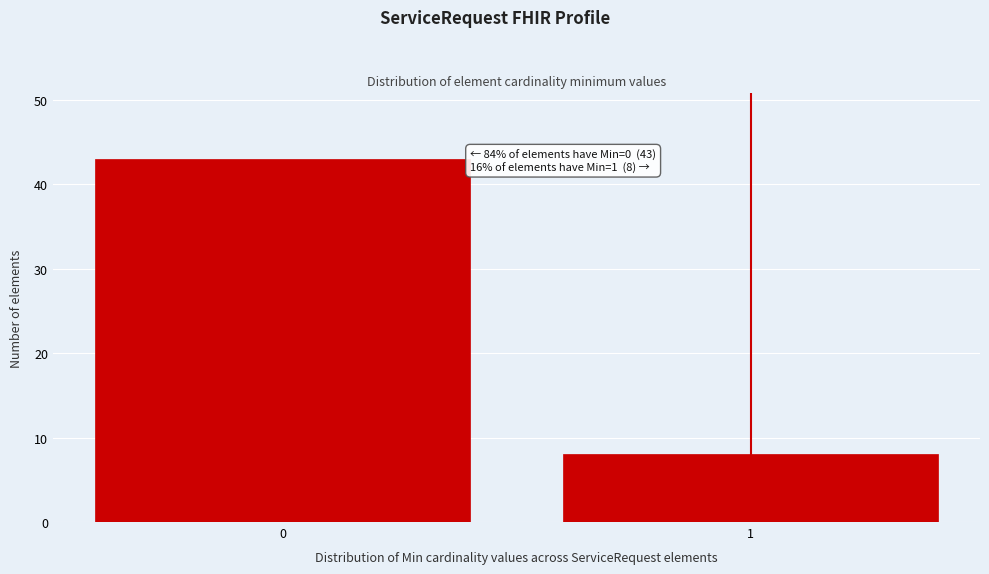

Reading left to right, list all the values displayed in this chart.

0=43	1=8